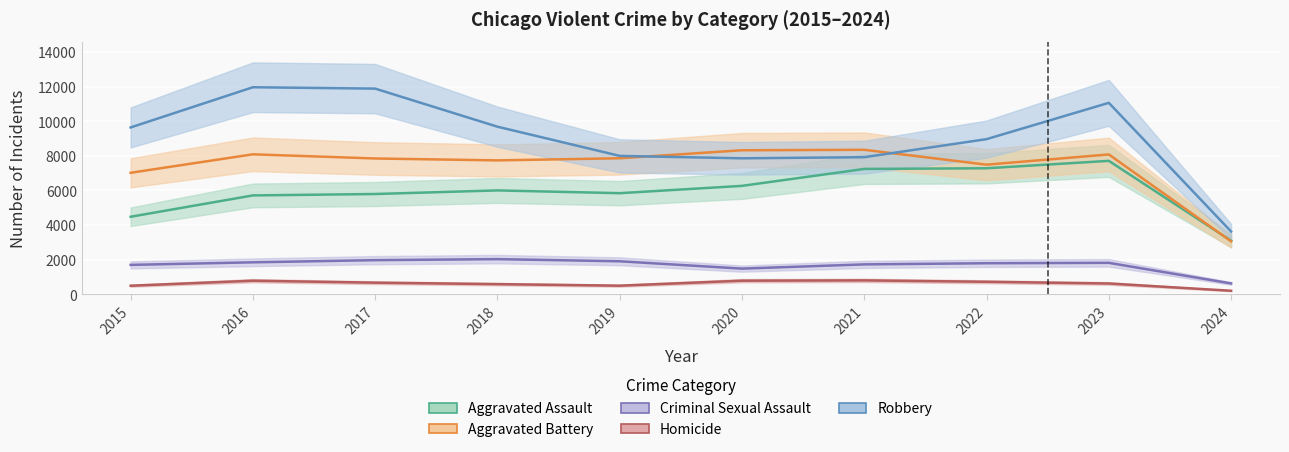

At which label does Aggravated Battery reach its peak?

2021